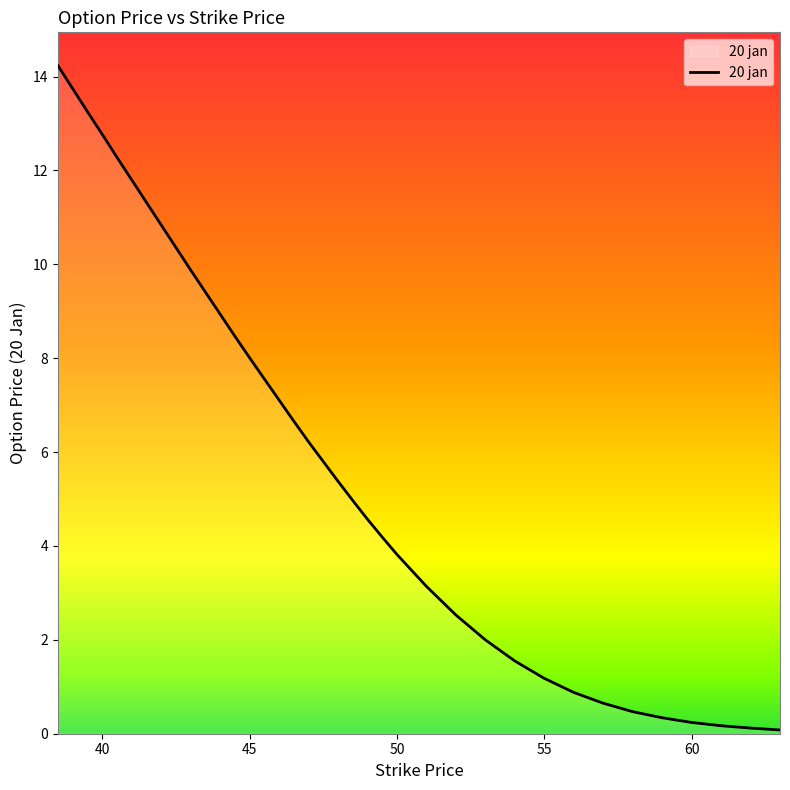

What is the greatest value displayed?

14.2